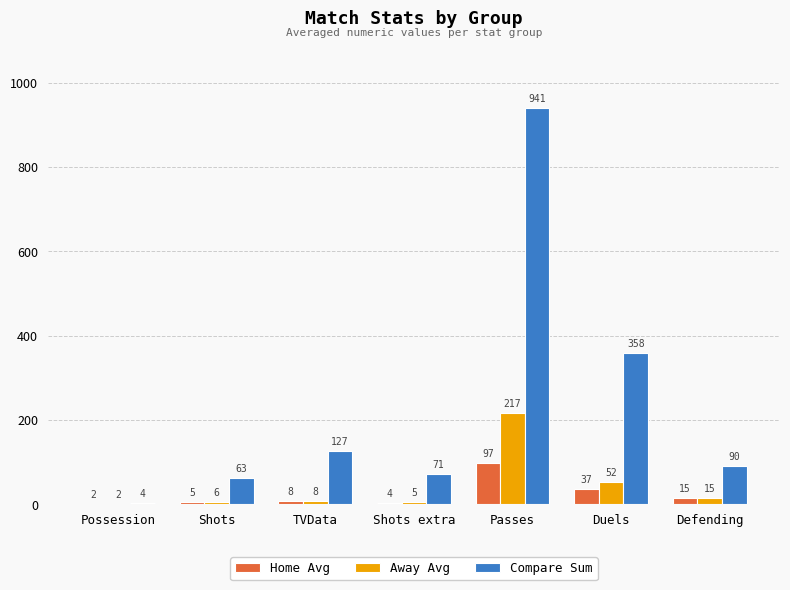

Is the value of Away Avg at Duels greater than the value of Compare Sum at Passes?

No